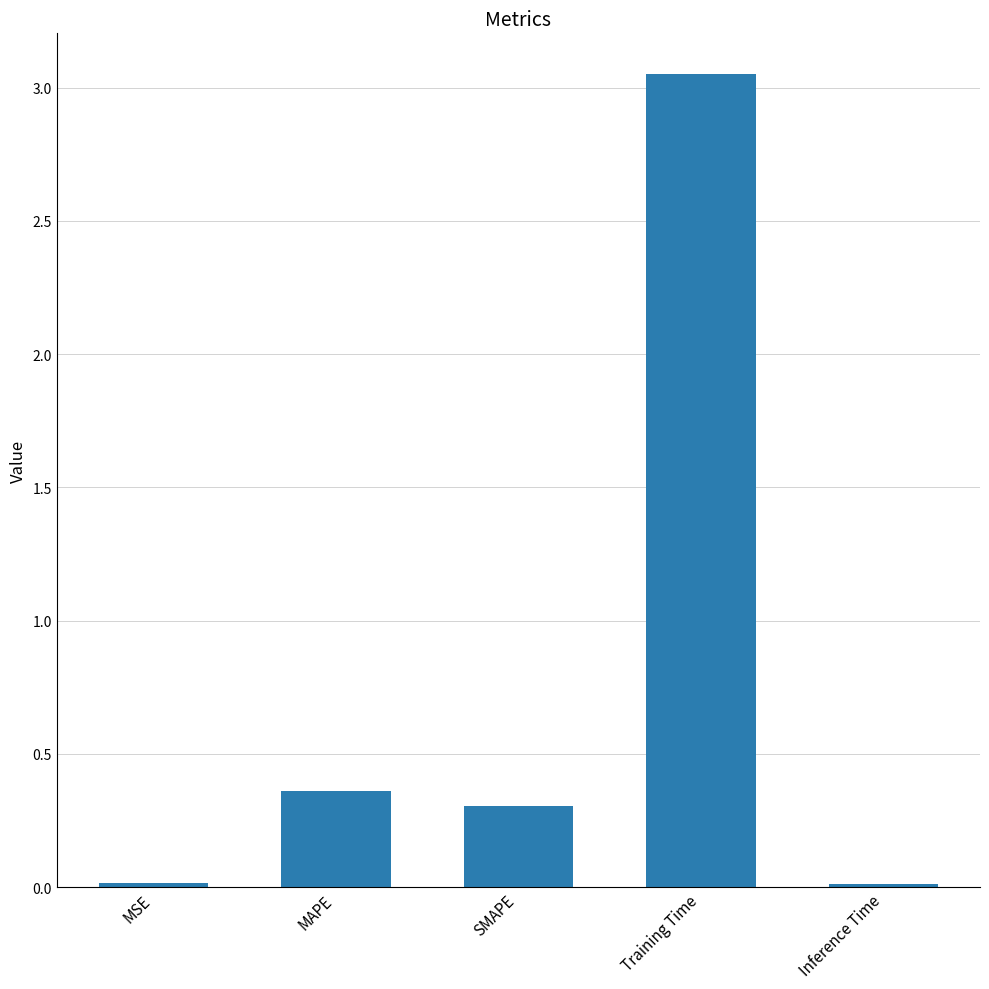

True or false: the data shows 0.2 at SMAPE.

False